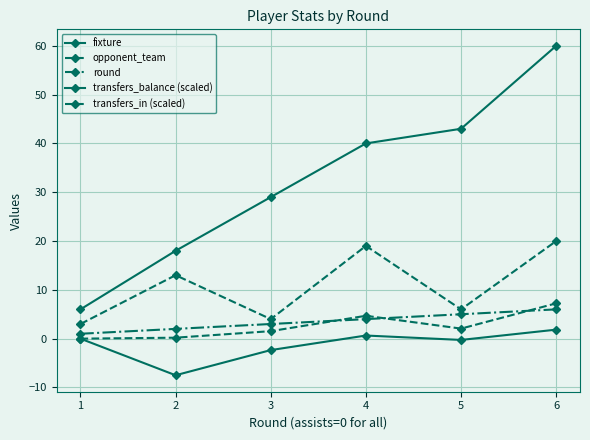

What is the sum of all round values?

21.0